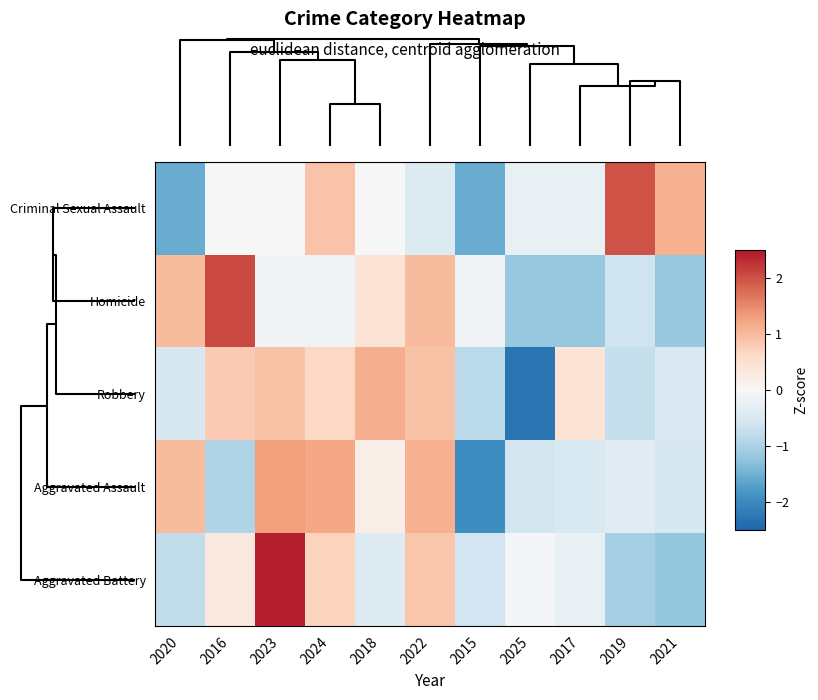

Reading left to right, extract all data points from this chart.

Criminal Sexual Assault: 2020=-1.5	2016=0.0	2023=0.0	2024=0.9	2018=0.0	2022=-0.4	2015=-1.5	2025=-0.2	2017=-0.2	2019=2.0	2021=1.1
Homicide: 2020=1.0	2016=2.1	2023=-0.1	2024=-0.1	2018=0.4	2022=1.0	2015=-0.1	2025=-1.2	2017=-1.2	2019=-0.6	2021=-1.2
Robbery: 2020=-0.5	2016=0.8	2023=0.9	2024=0.6	2018=1.1	2022=0.9	2015=-0.8	2025=-2.3	2017=0.4	2019=-0.7	2021=-0.5
Aggravated Assault: 2020=1.0	2016=-0.9	2023=1.3	2024=1.2	2018=0.2	2022=1.1	2015=-1.9	2025=-0.6	2017=-0.5	2019=-0.4	2021=-0.5
Aggravated Battery: 2020=-0.8	2016=0.3	2023=2.4	2024=0.7	2018=-0.4	2022=0.9	2015=-0.6	2025=-0.0	2017=-0.2	2019=-1.0	2021=-1.2